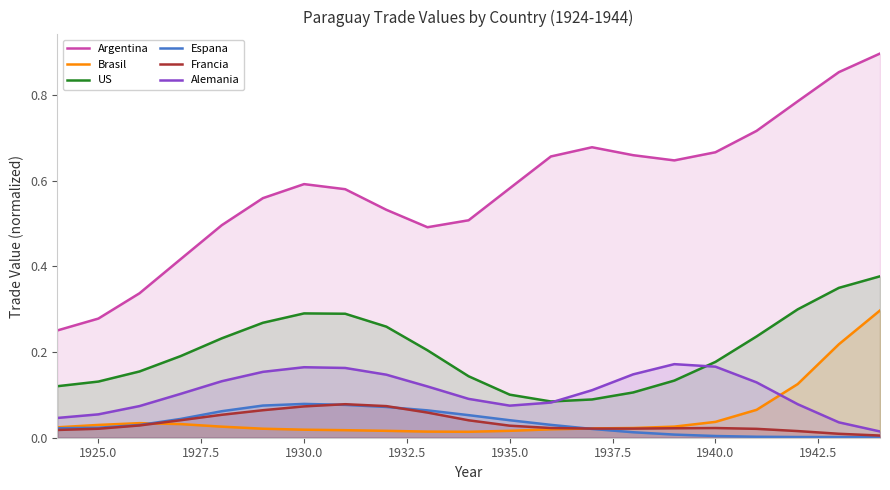

Which series has the largest range (max minus min)?

Argentina